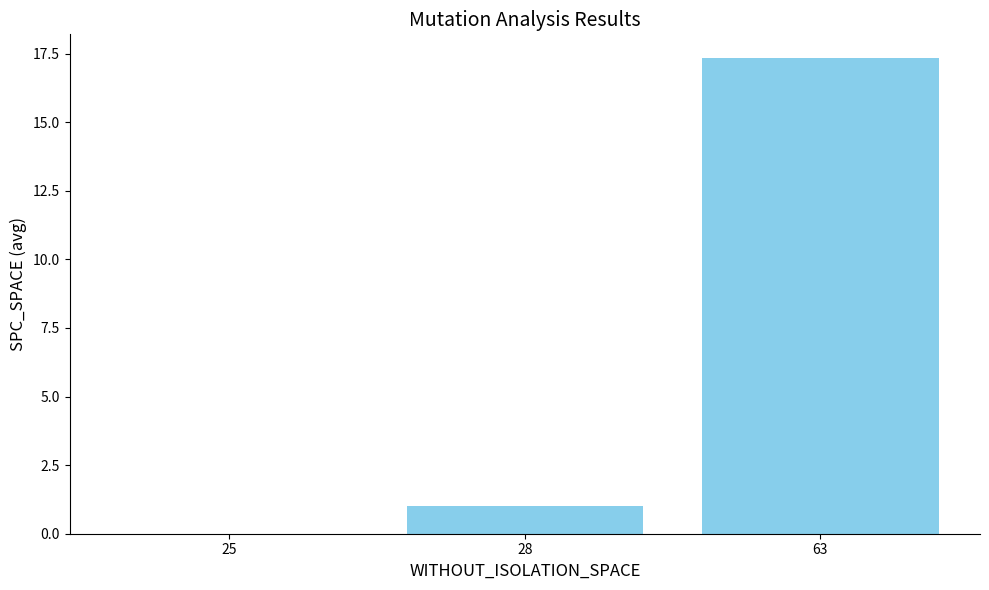

At which category does the chart reach its peak across all series?

63